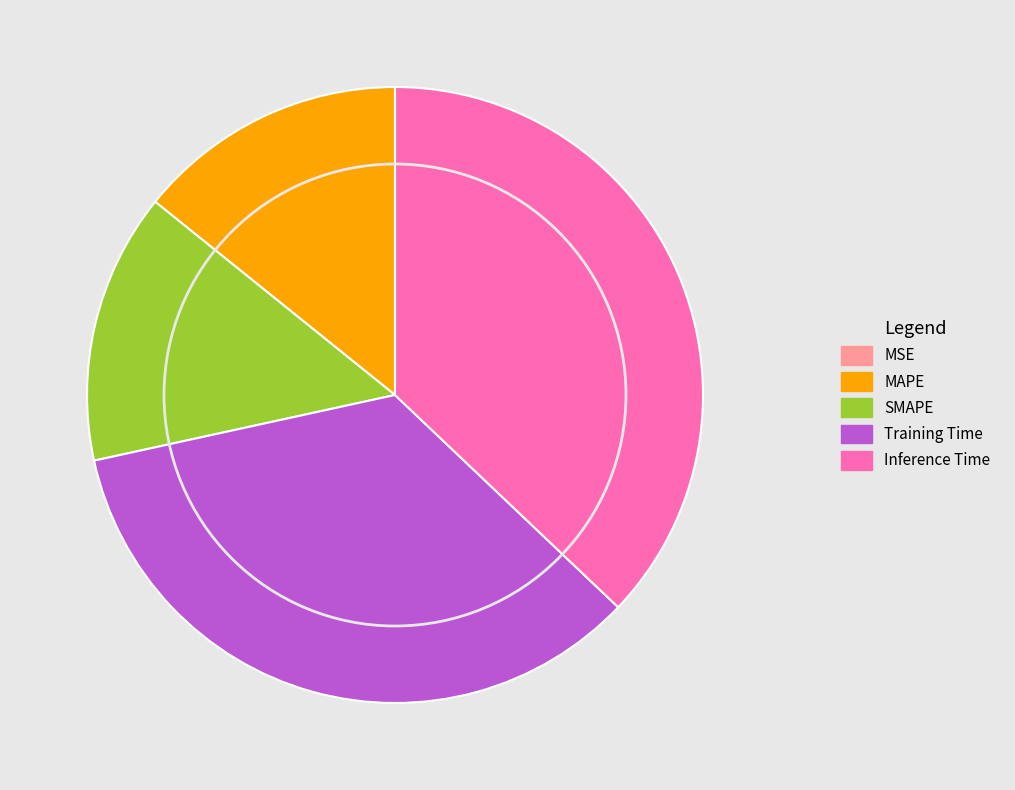

Is it true that MAPE is 25% of the pie?

False